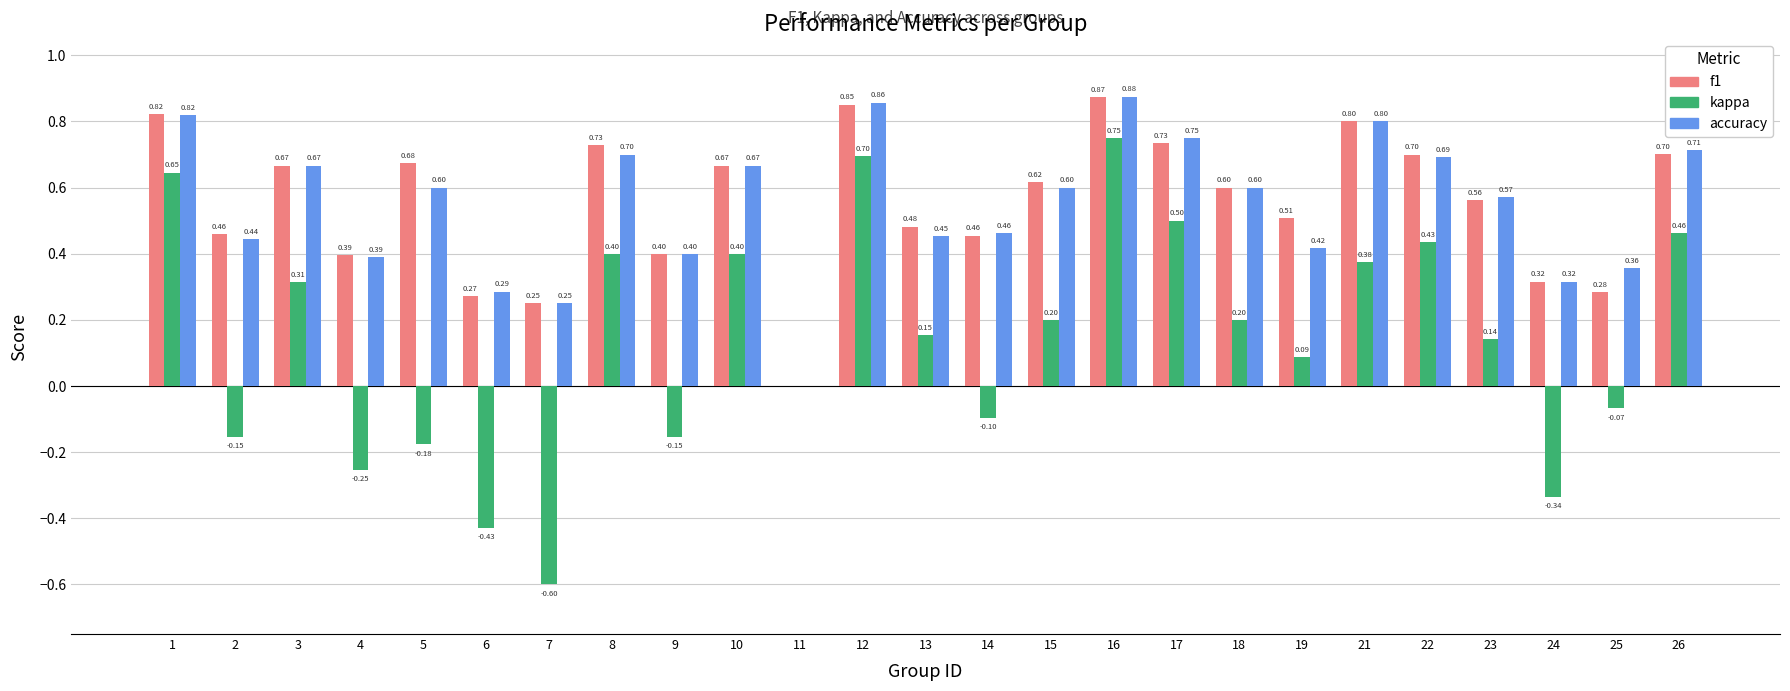

Is it true that f1 equals 0.5 at 13?

True